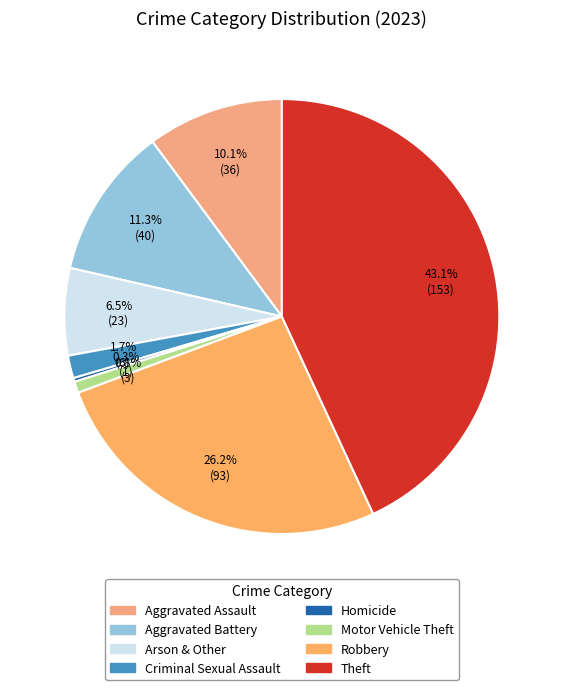

How many segments does this pie chart have?

8